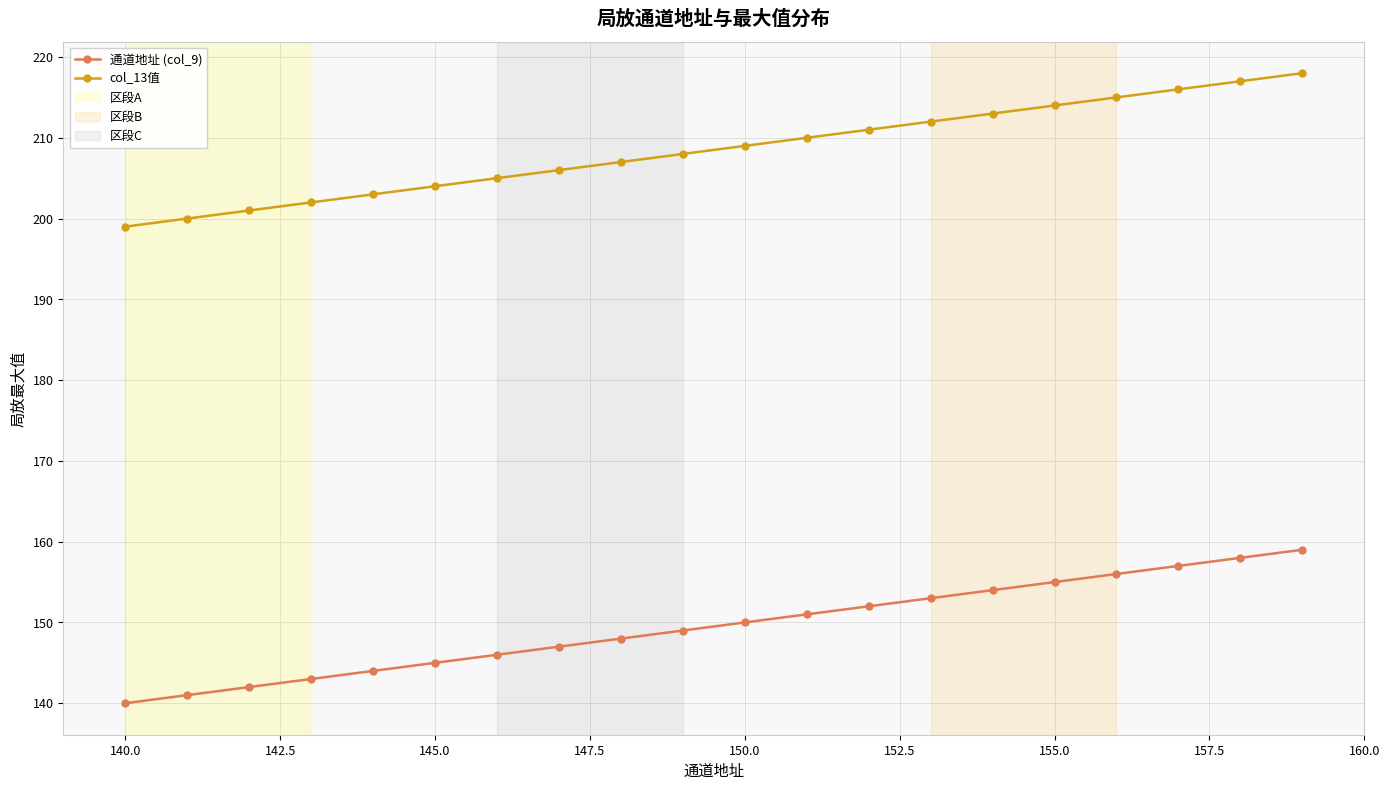

True or false: 通道地址 (col_9) and col_13值 cross at least once.

False